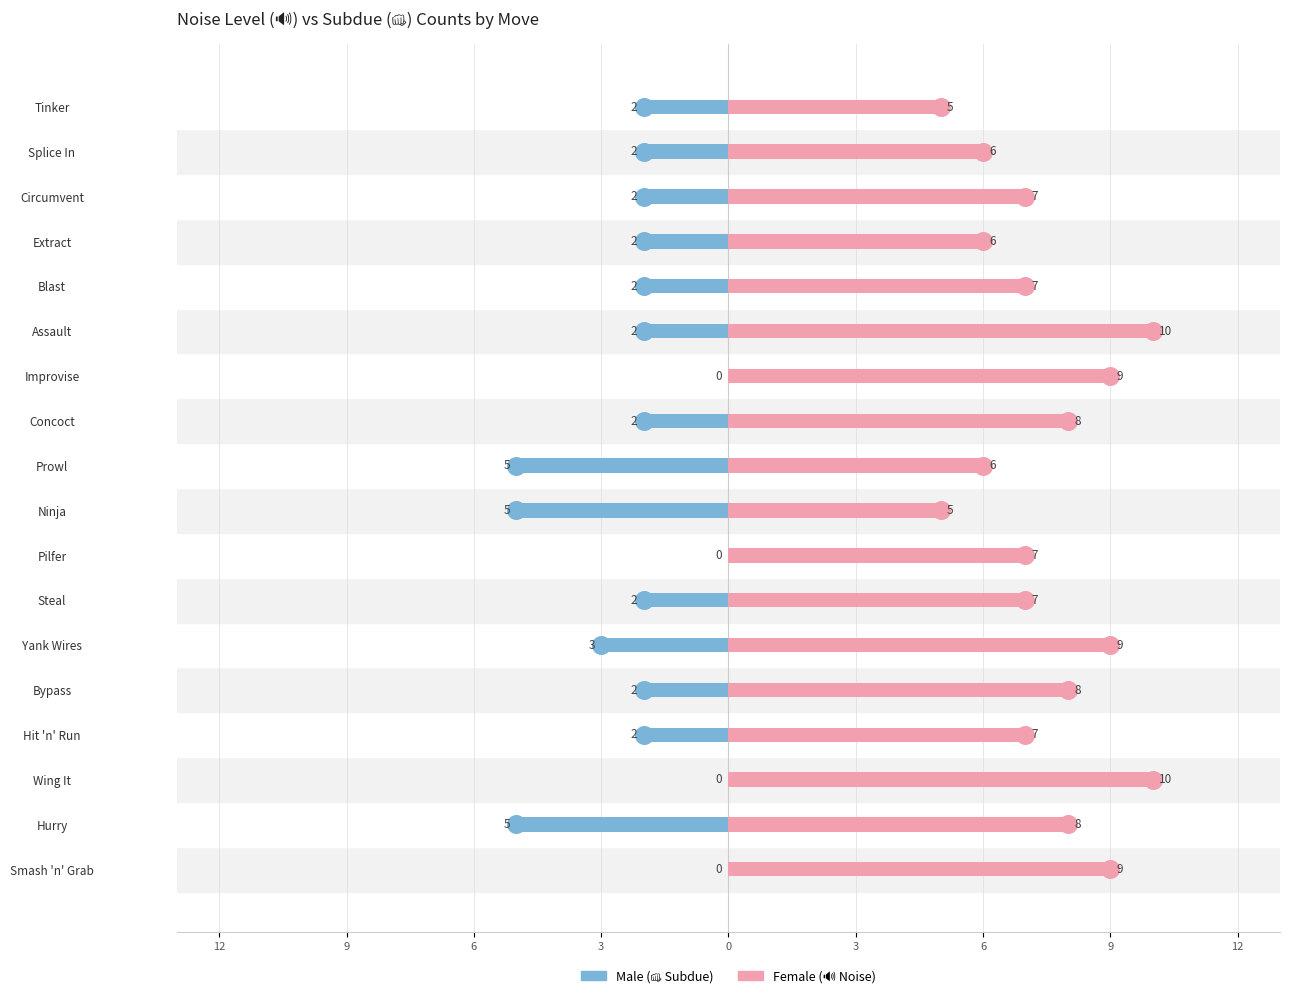

Which series has the largest total across all categories?

Female